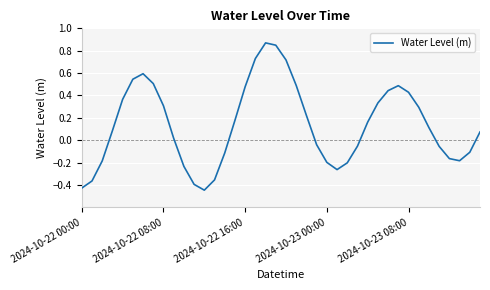

Does the chart have visible grid lines?

Yes